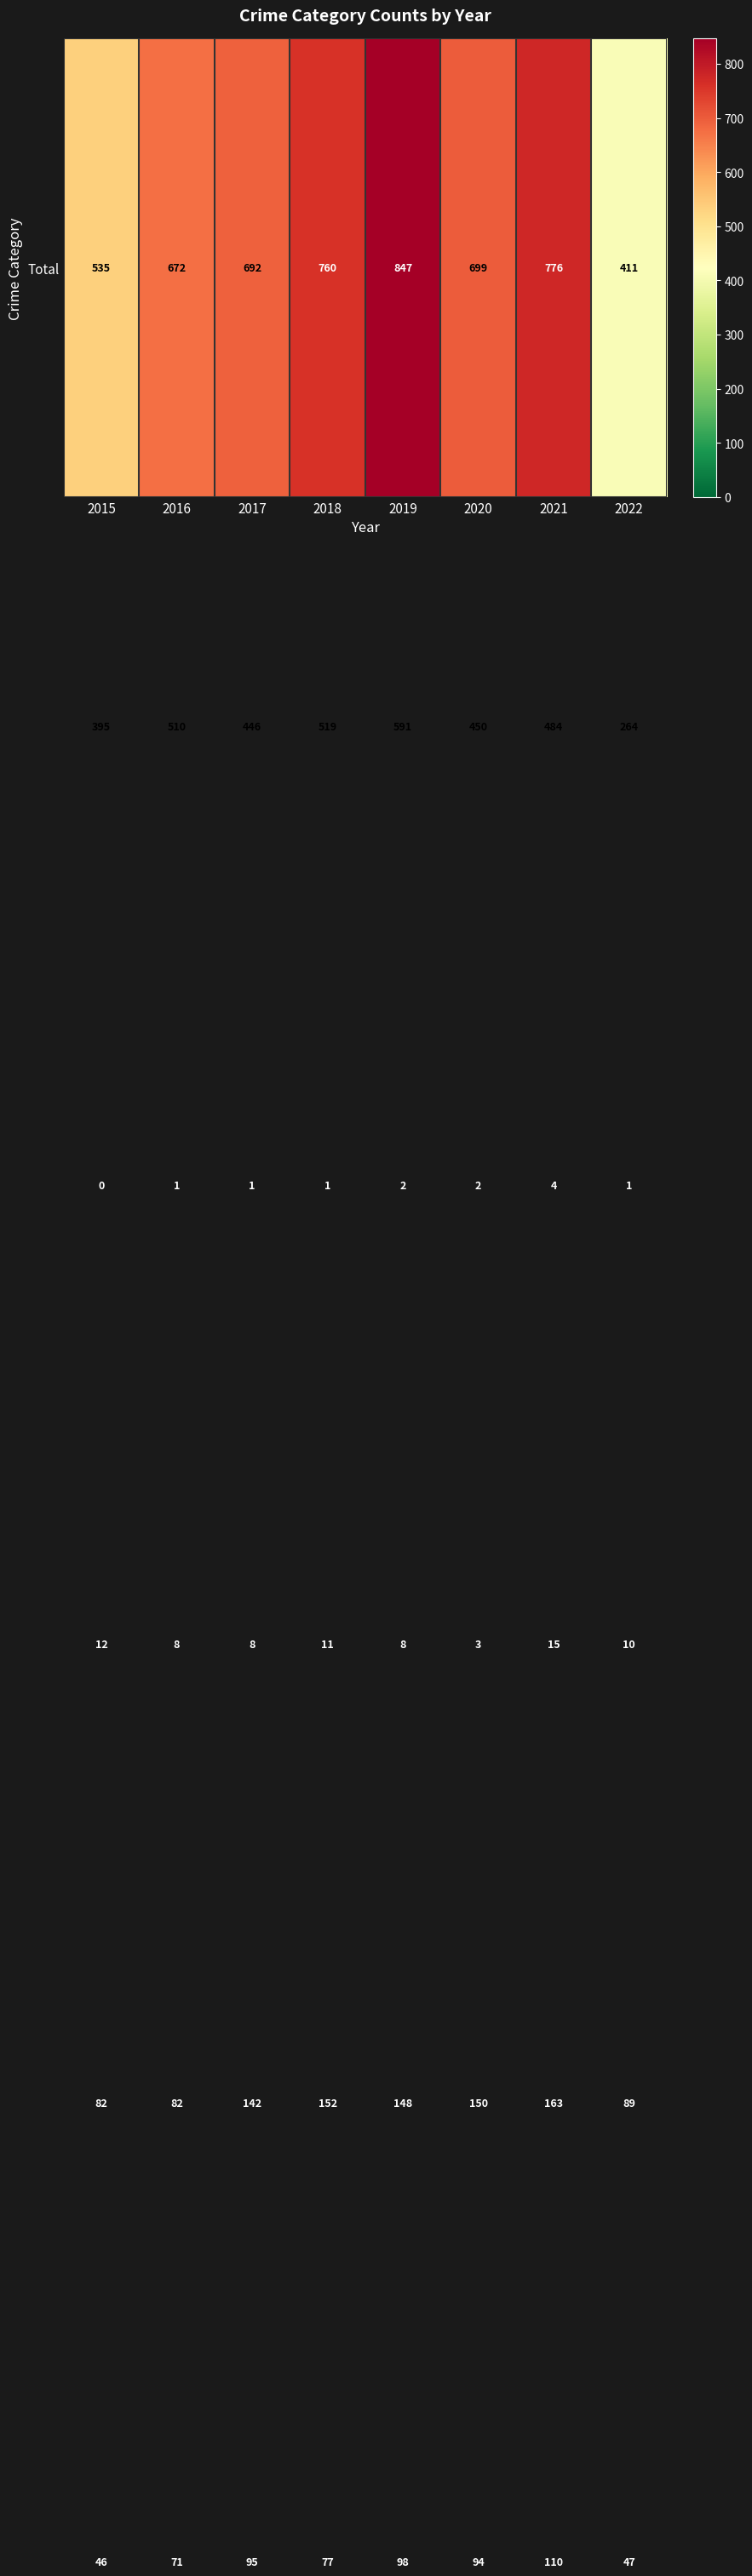

What is the total value across all series at 2022?

822